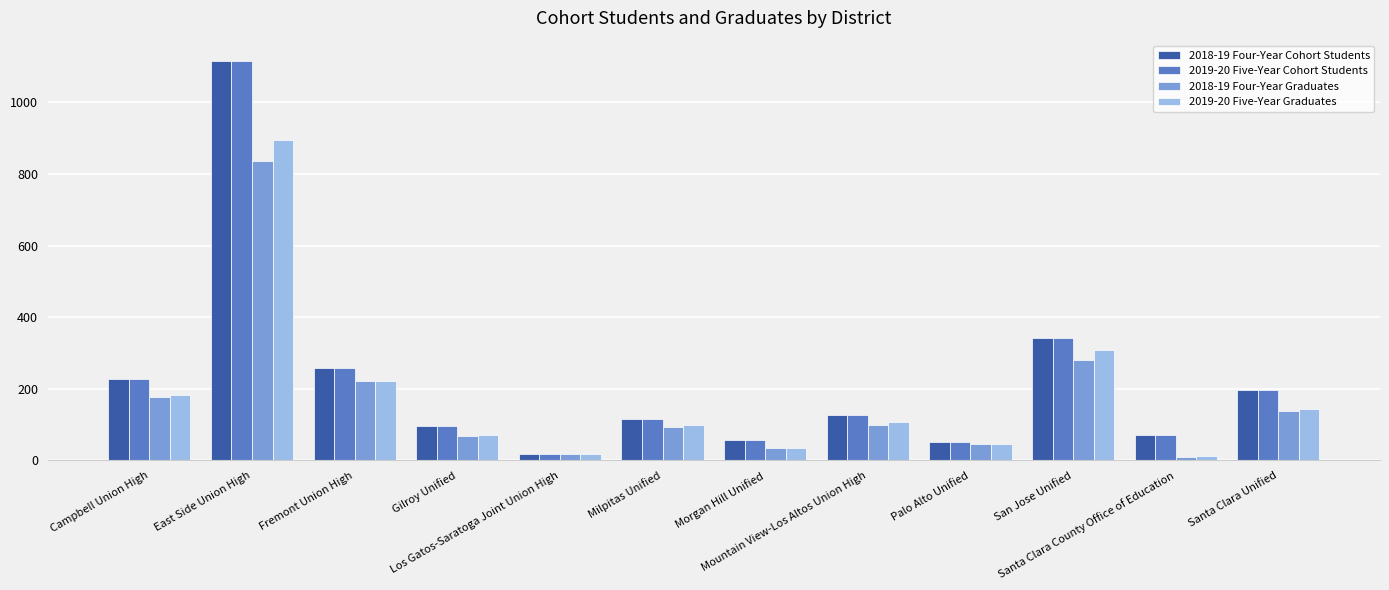

What is the maximum value shown in the chart?

1116